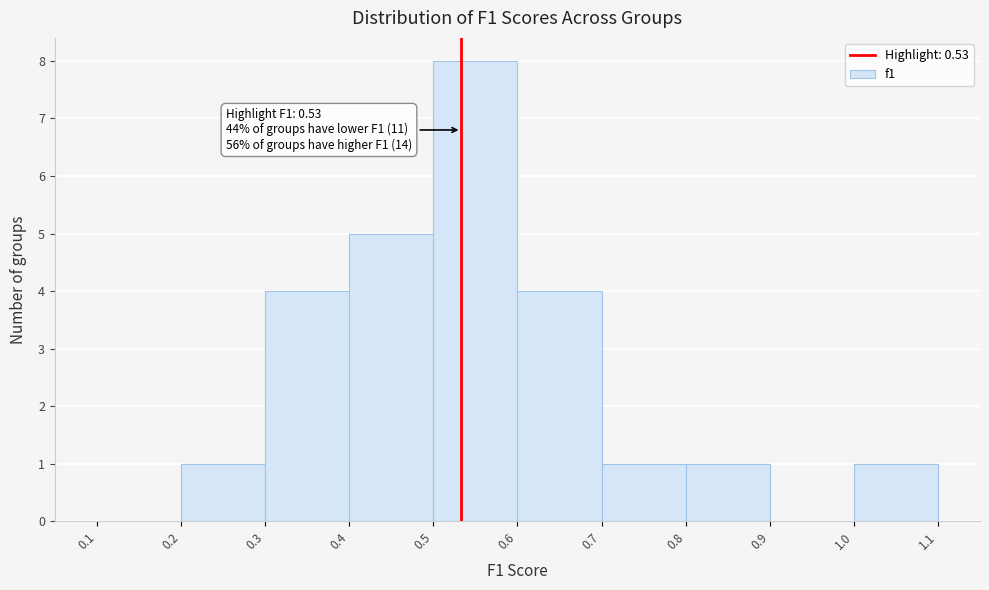

Which range on the x-axis has the tallest bar?

0.5 to 0.6